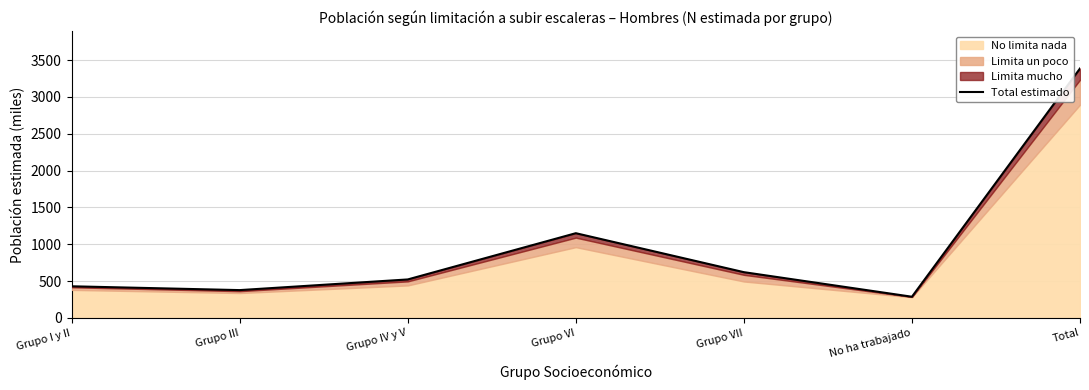

At which category does the chart reach its peak across all series?

Total